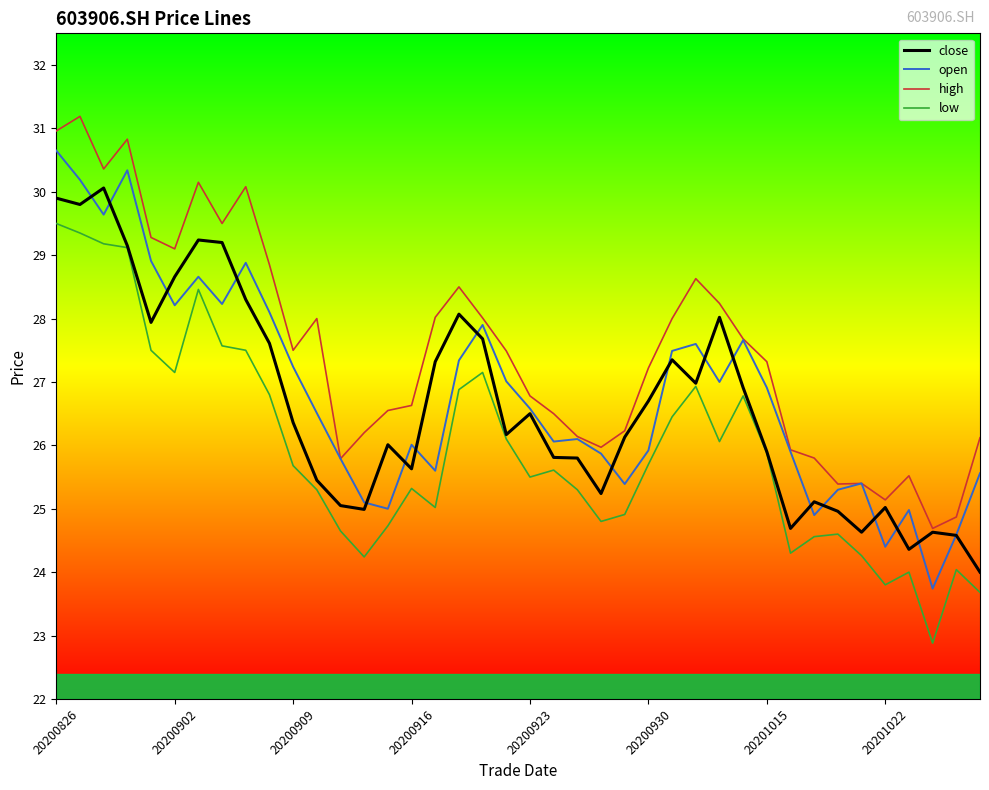

What is the difference between the maximum and minimum values in the close series?

6.1